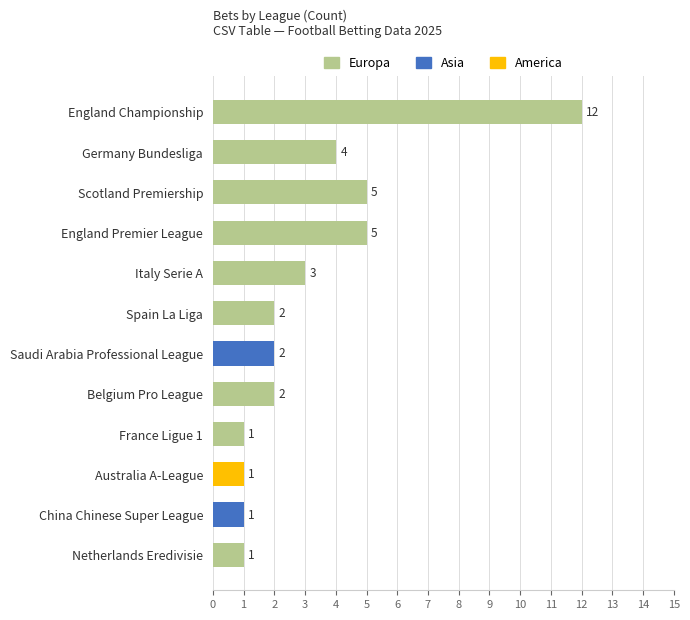

Which category has the highest value across all series?

England Championship